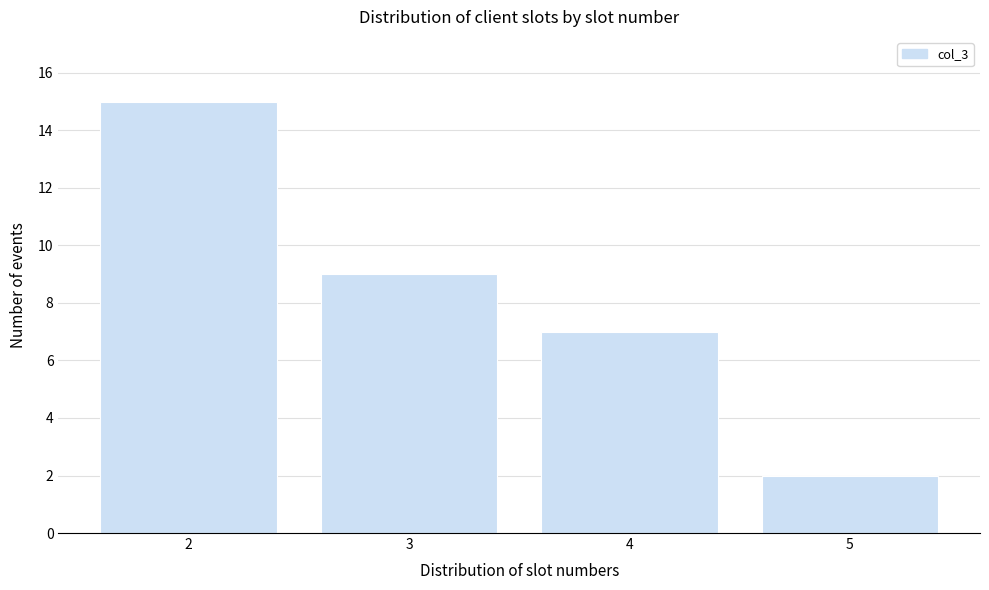

Reading left to right, what are all the values shown in this chart?

2=15	3=9	4=7	5=2